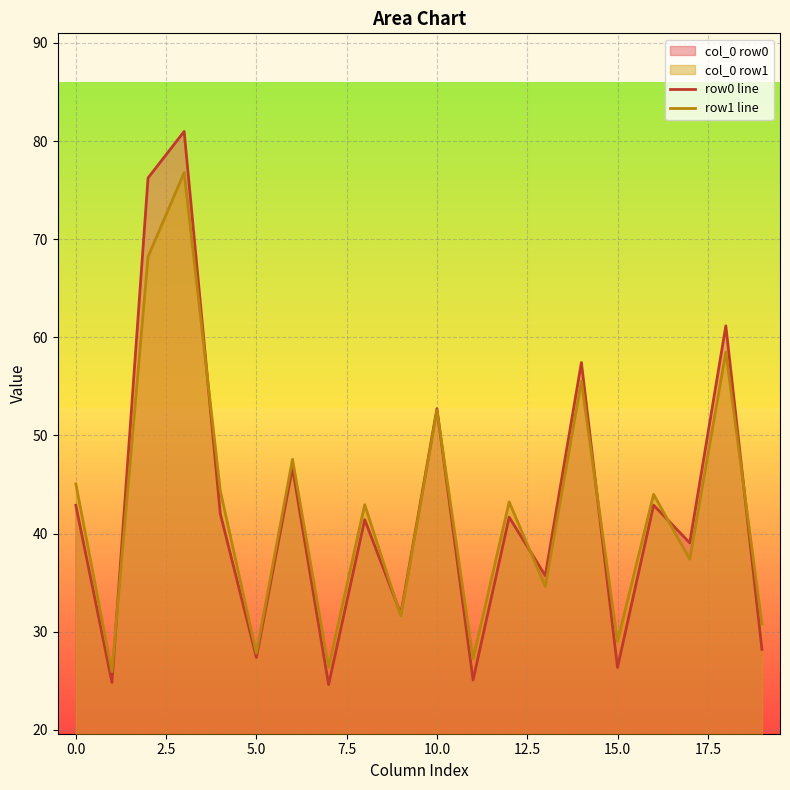

How many data points in row1 line are above 43?

10